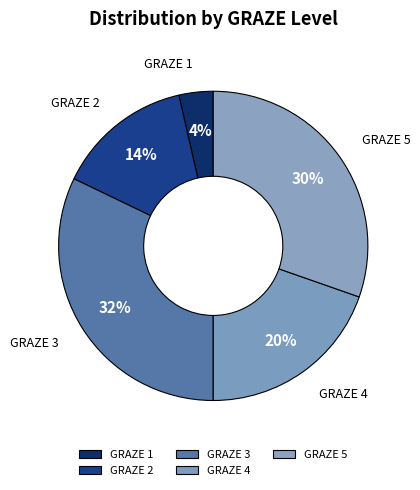

Between GRAZE 2 and GRAZE 1, which is larger?

GRAZE 2